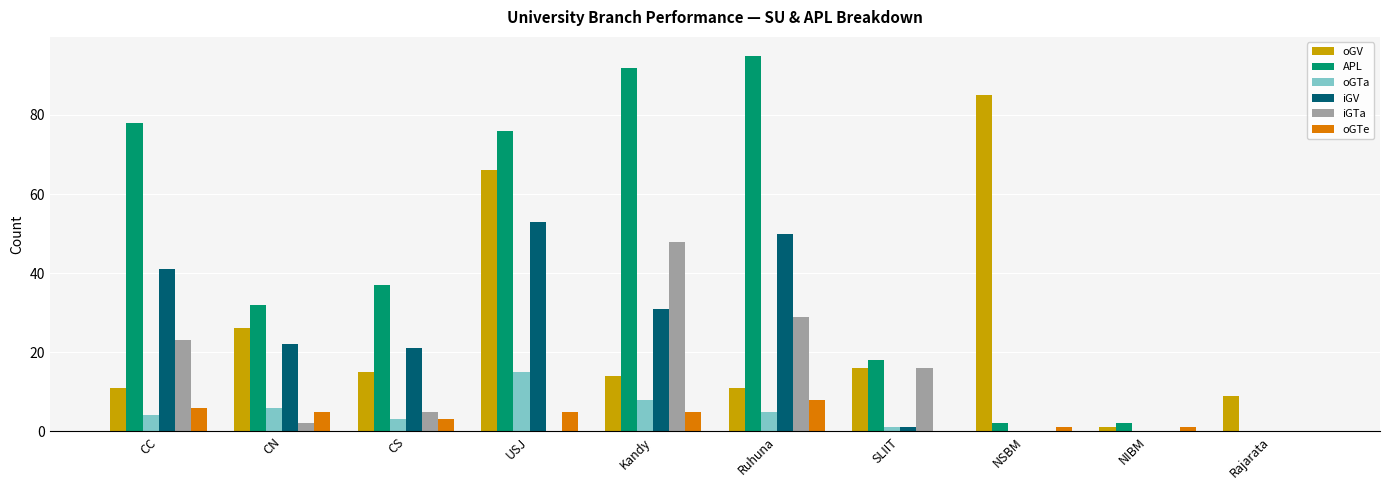

What is the highest value of the oGV series?

85